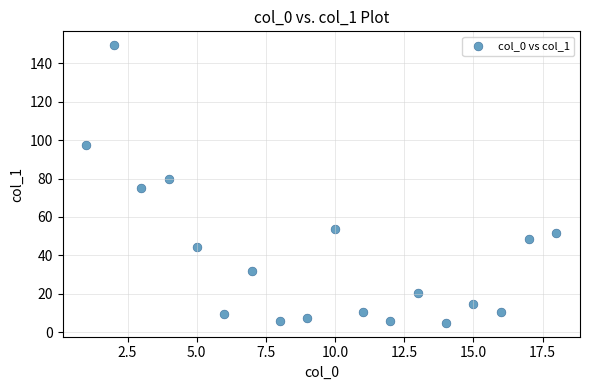

What is the range of X values (max minus min)?

17.0